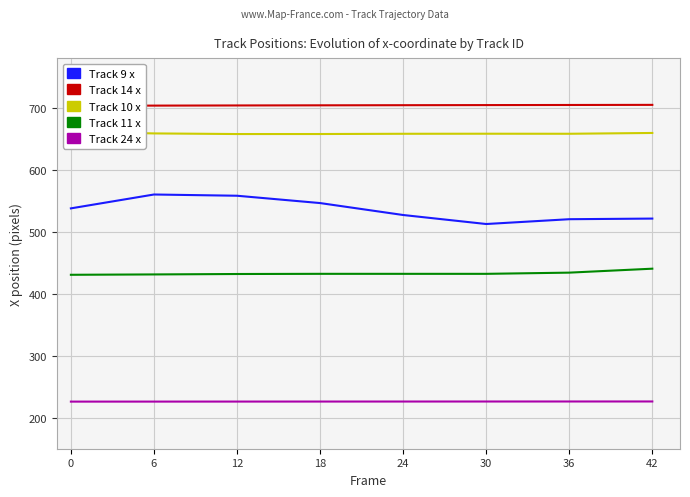

What is the sum of all Track 24 x values?

1808.8